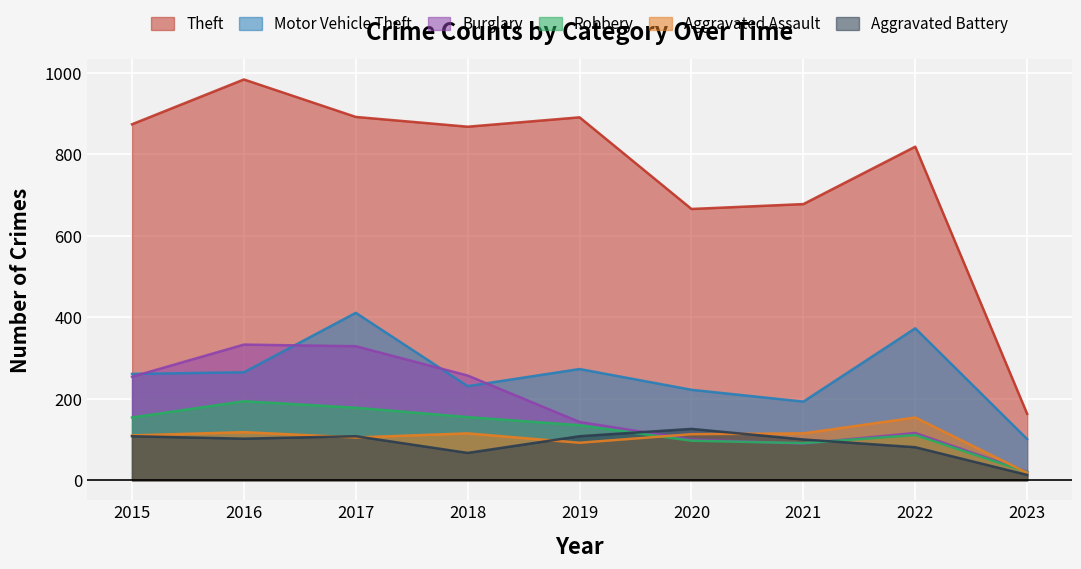

Between 2019 and 2016, which is larger?

2016